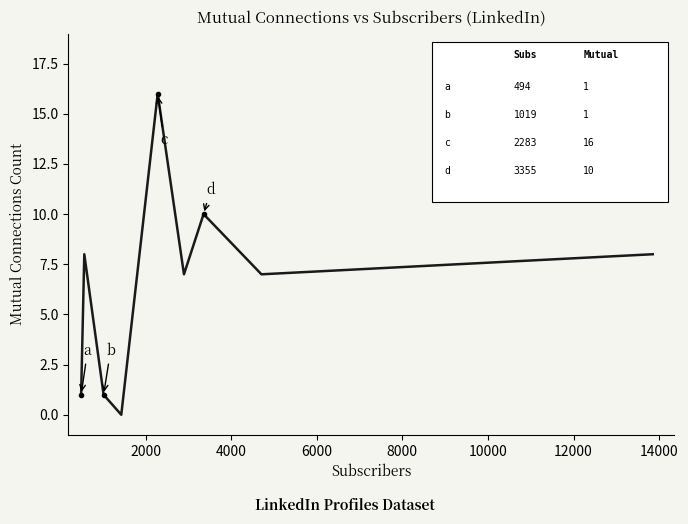

What is the maximum value shown in the chart?

16